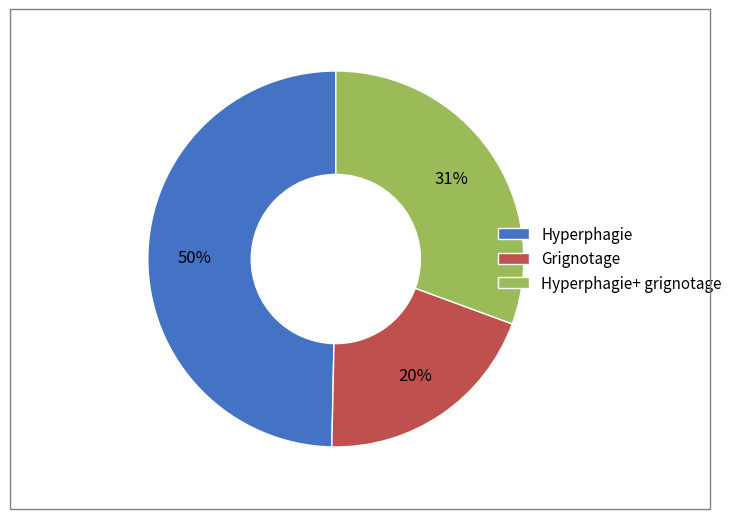

The Grignotage slice represents 34% of the pie. True or false?

False